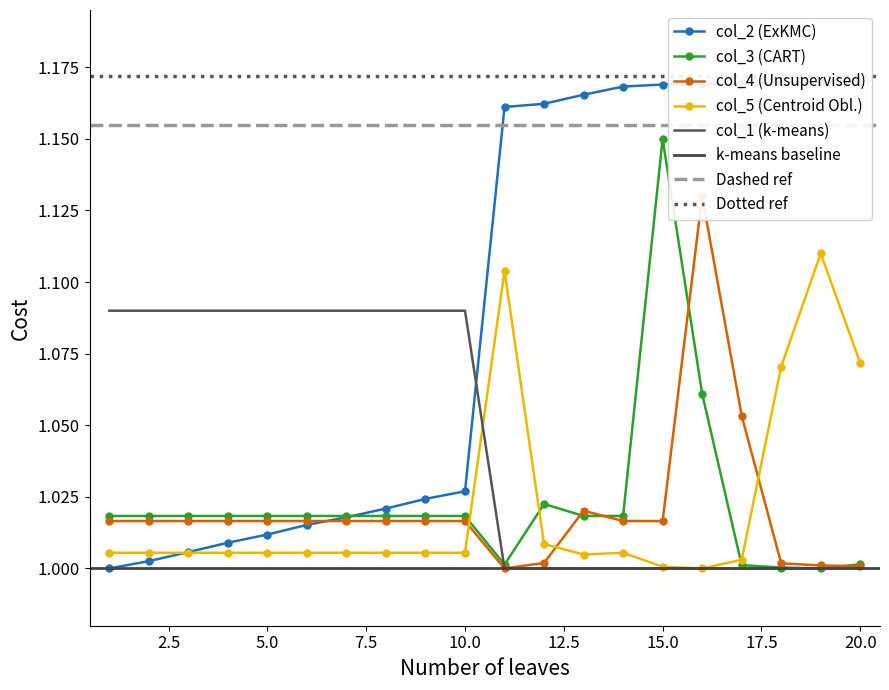

The col_3 (CART) series shows 0.3 at 10.0. True or false?

False